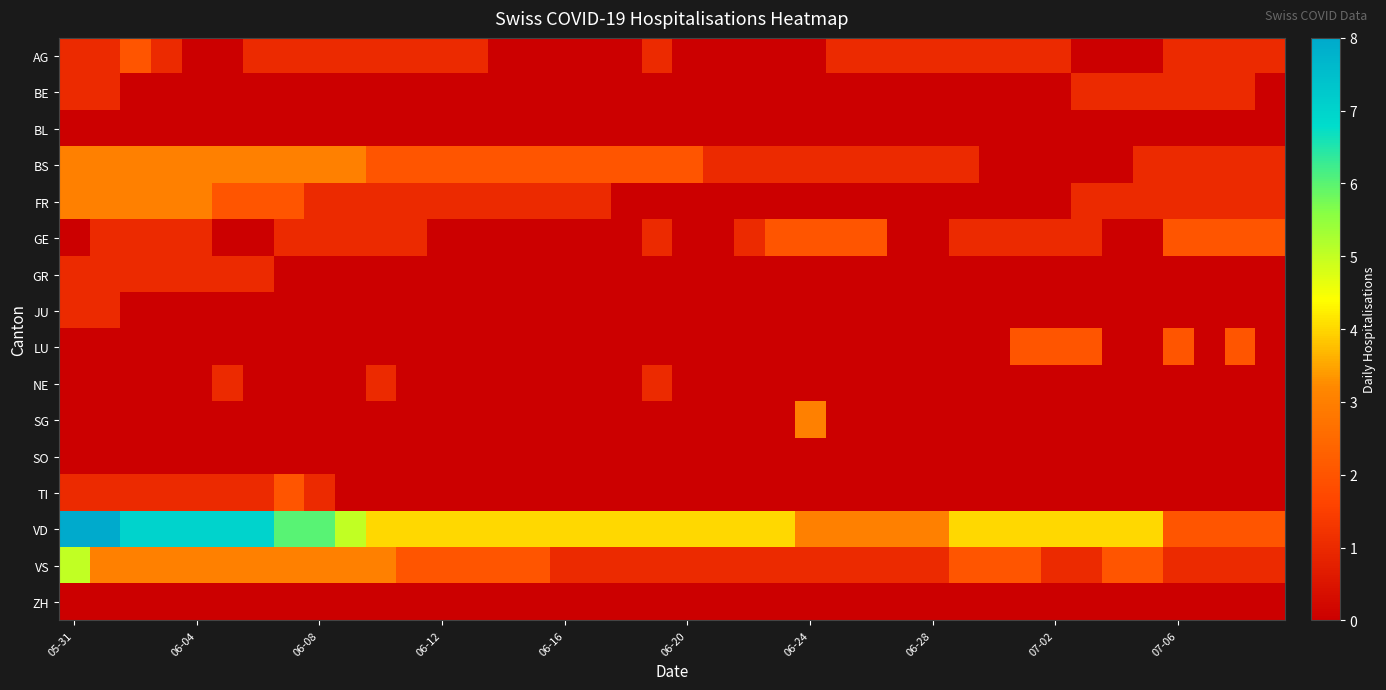

Which series has the widest spread of values?

VD